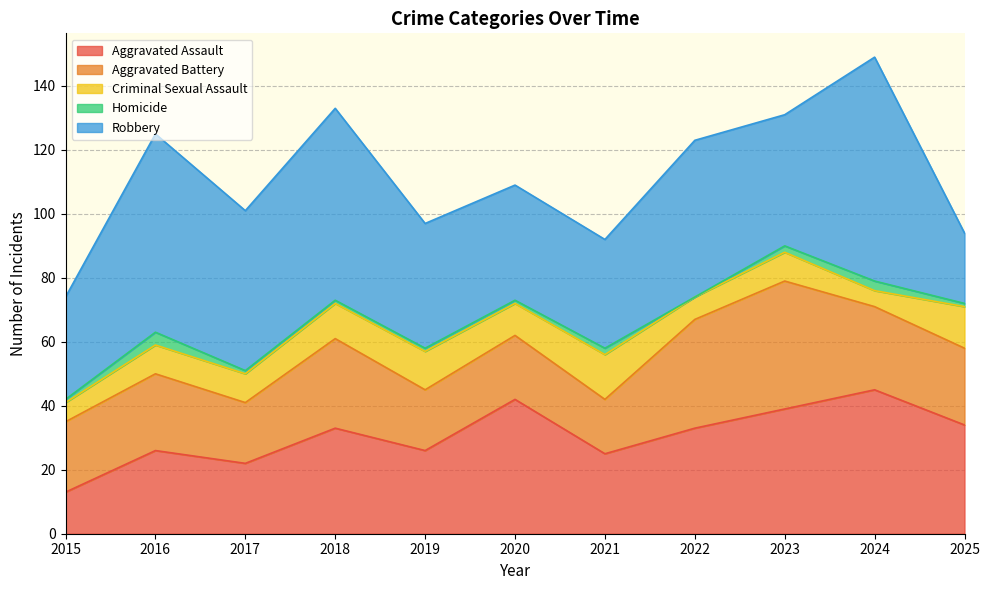

At which category is the sum across all series the highest?

2024